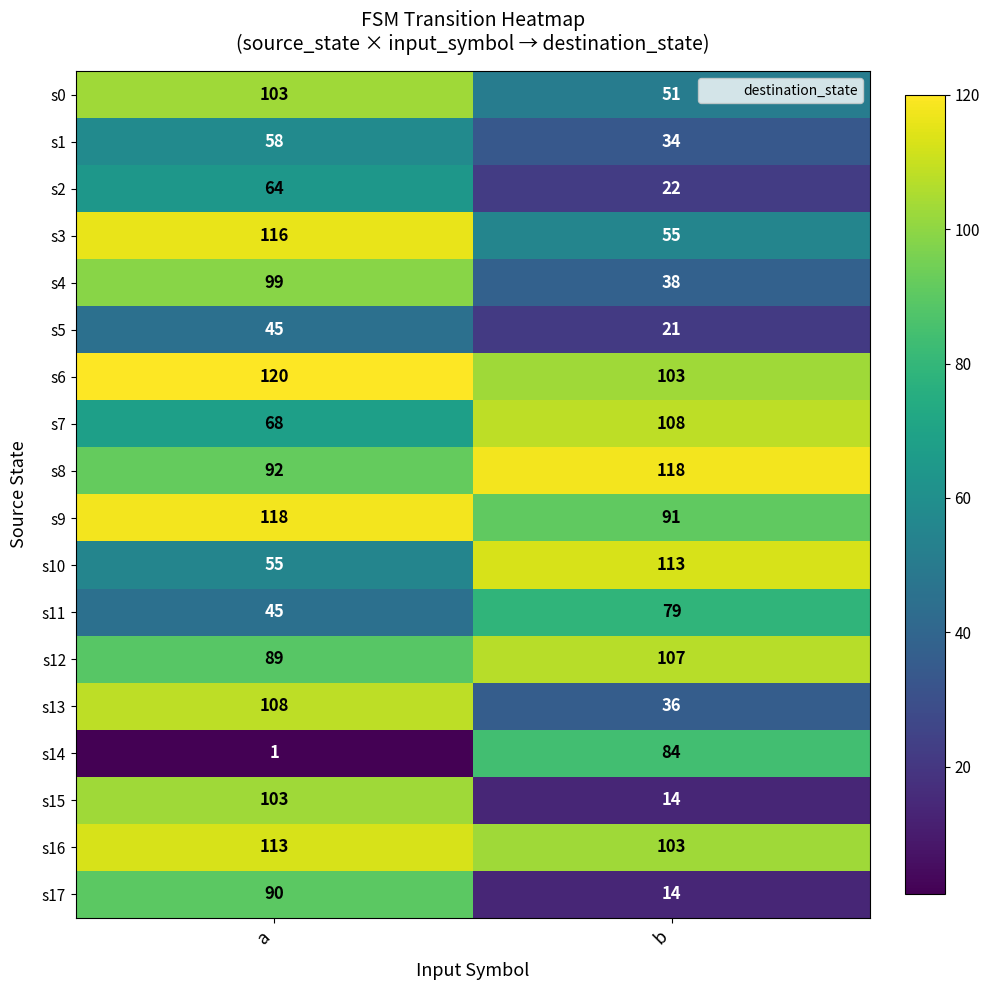

What is the total value across all series at a?

1487